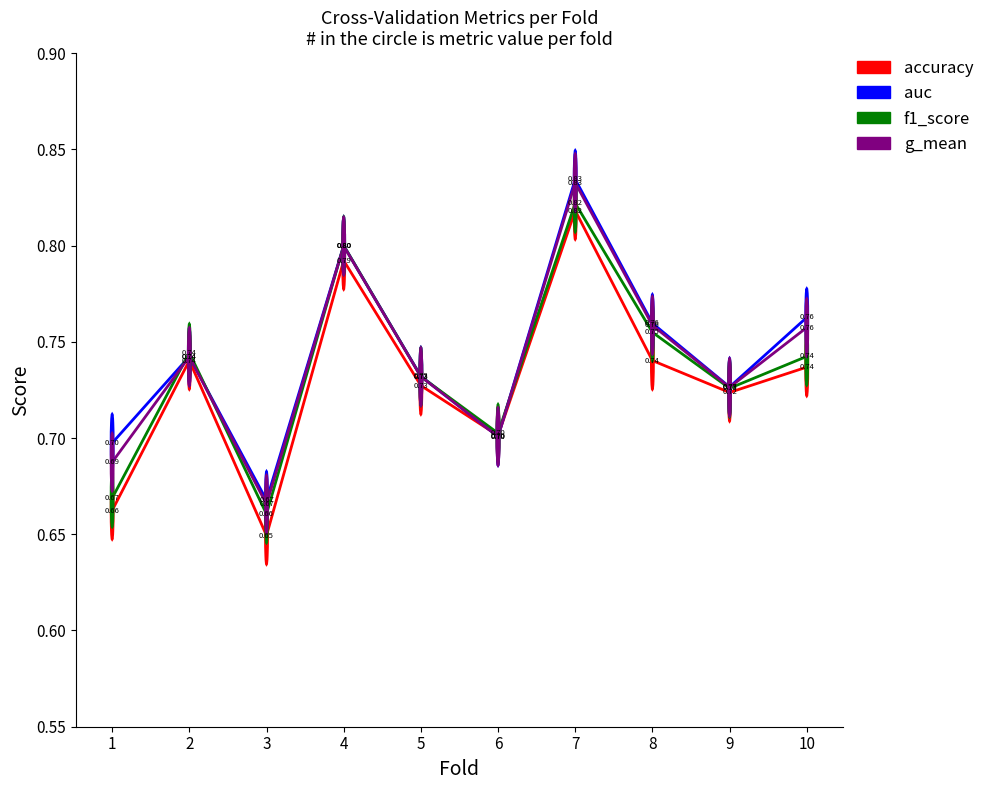

What are all the series names shown in the legend?

accuracy, auc, f1_score, g_mean